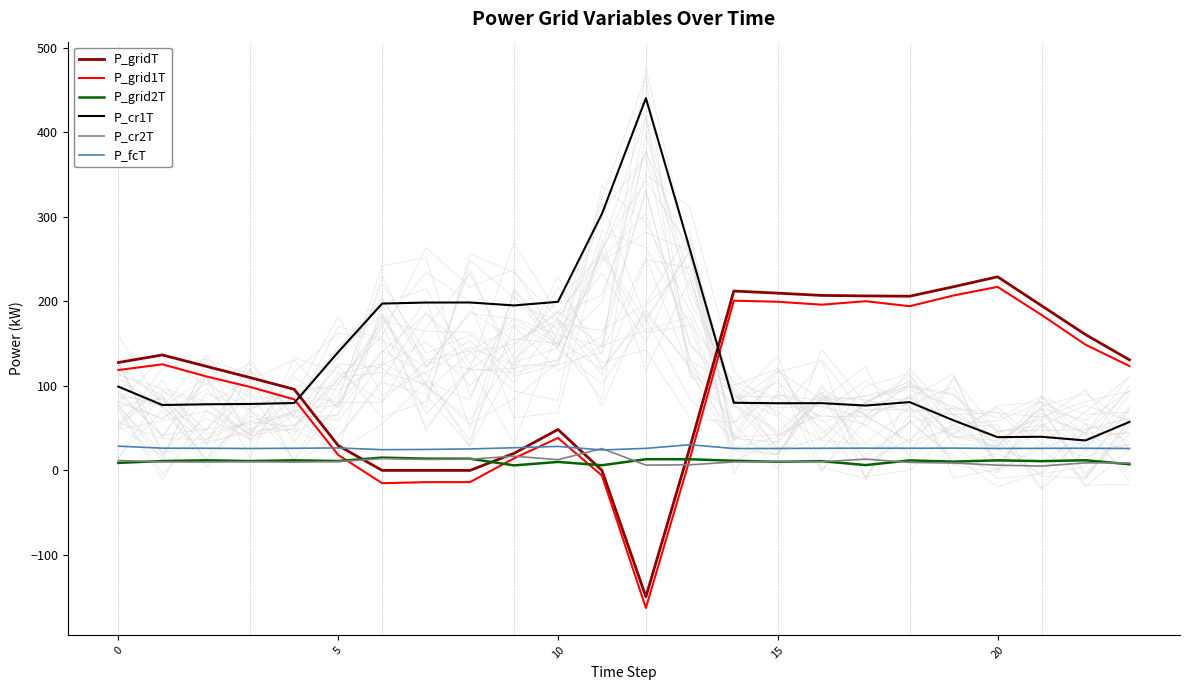

True or false: P_gridT and P_grid1T intersect in this chart.

False